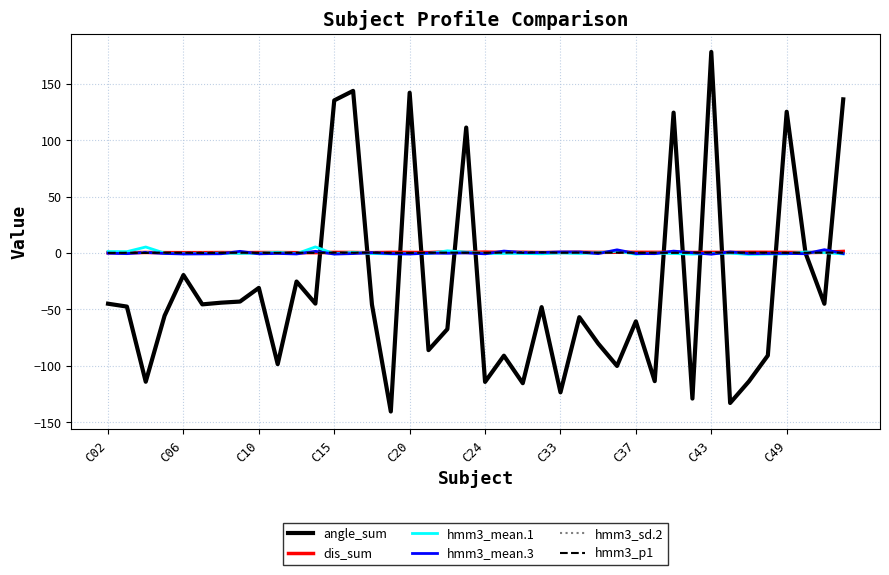

Which series has the largest range (max minus min)?

angle_sum